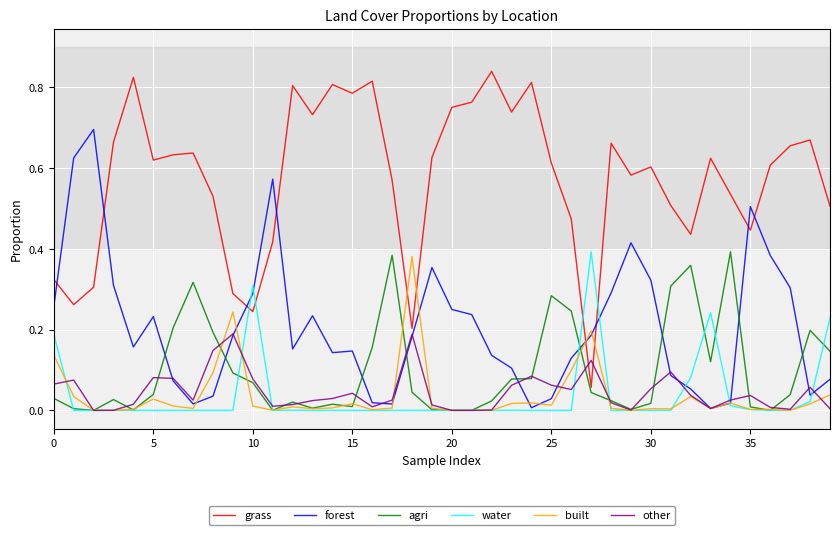

Which series has the largest range (max minus min)?

grass